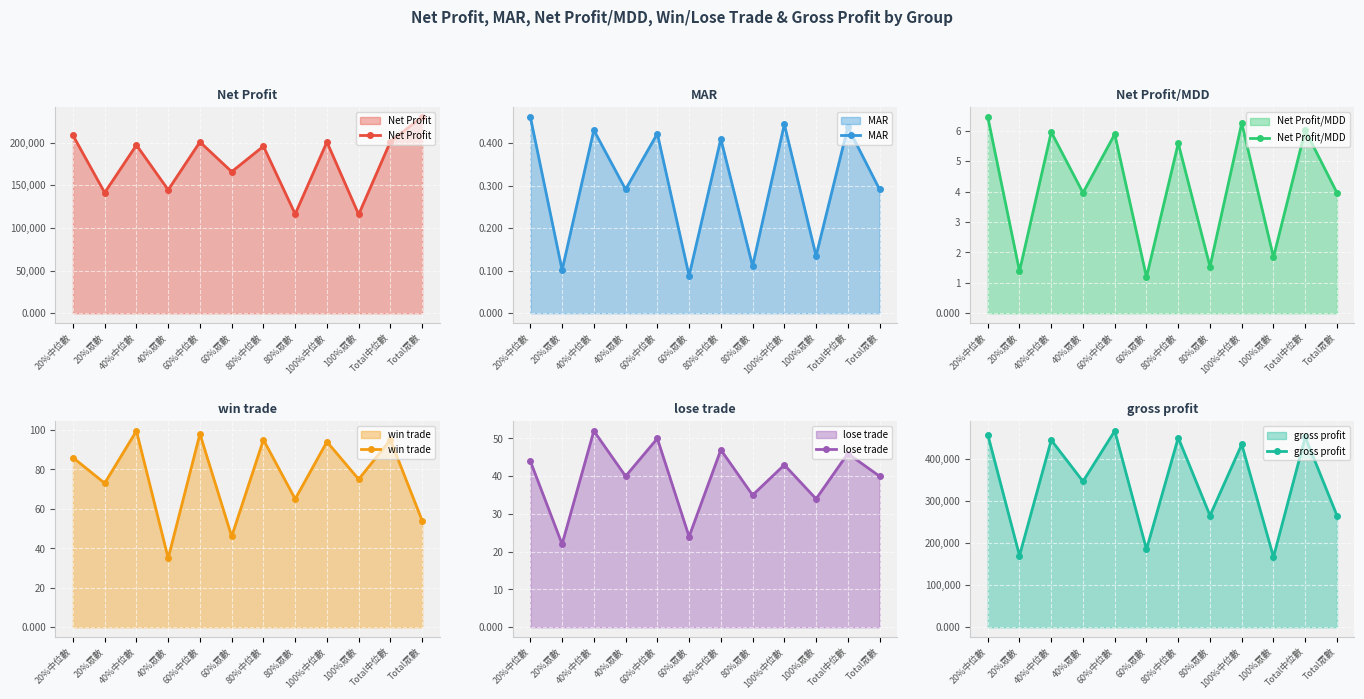

What is the total value across all series at Total中位數?

652802.5